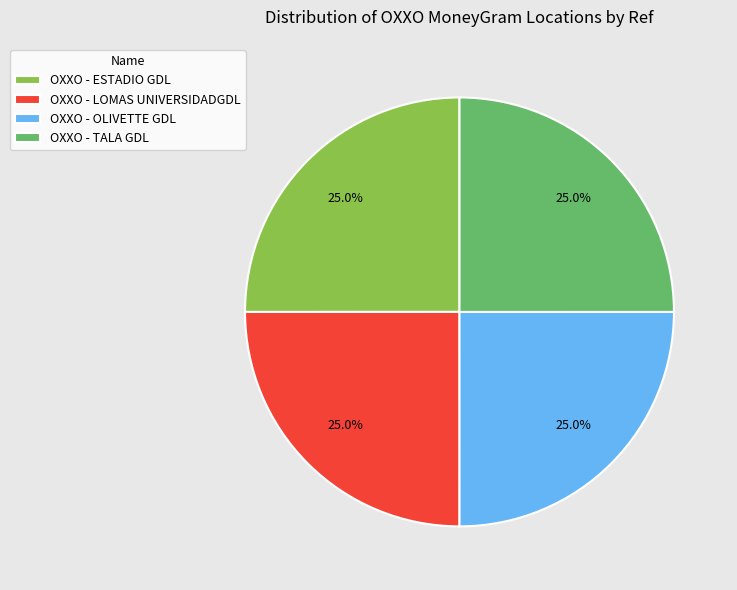

To the nearest percent, what percentage of the pie is OXXO - OLIVETTE GDL?

25%